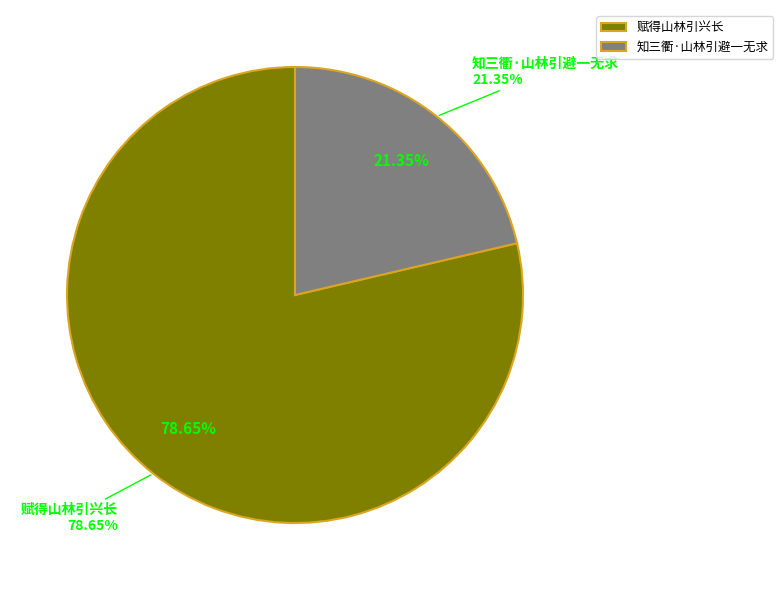

Combined, do 知三衢·山林引避一无求 and 赋得山林引兴长 account for over 50%?

Yes